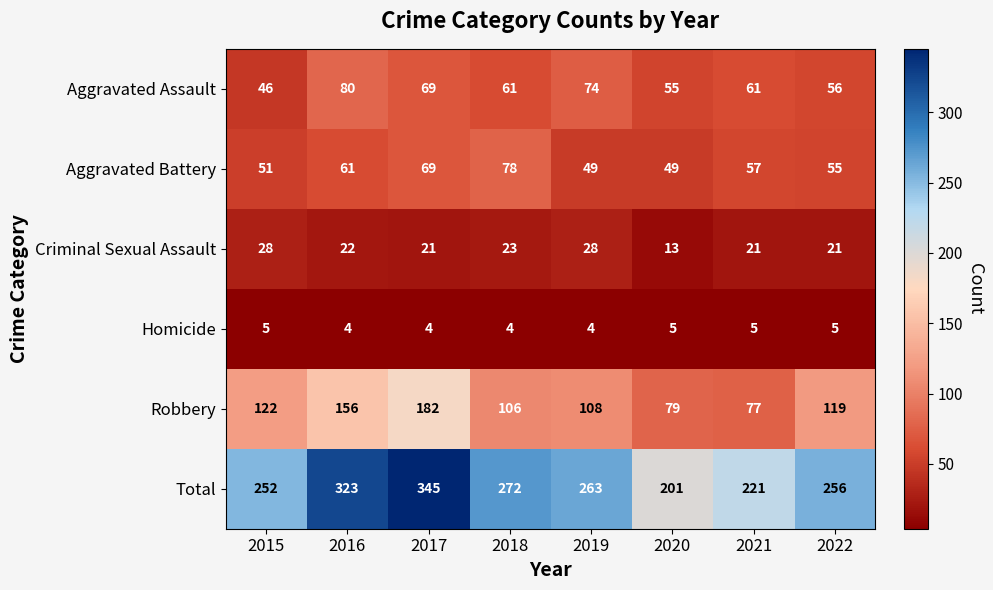

What is the highest value of the Robbery series?

182